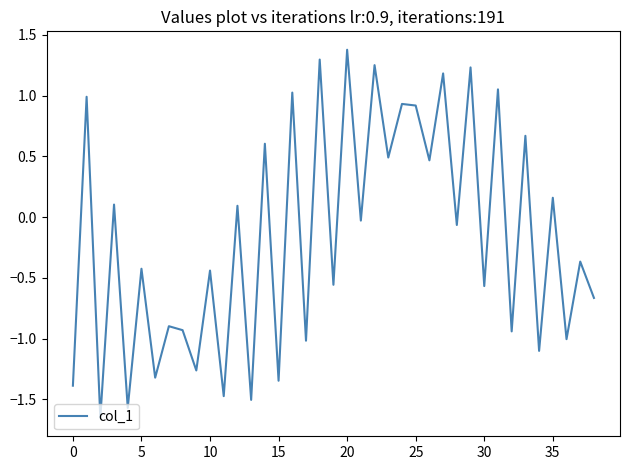

What is the greatest value displayed?

1.4